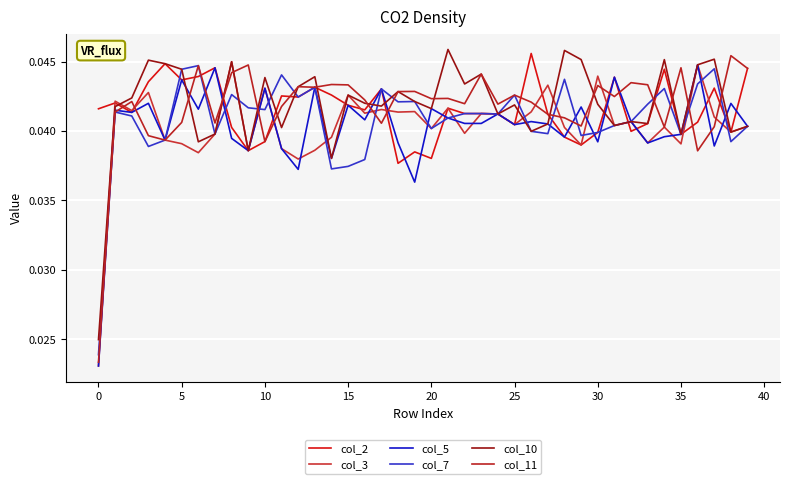

Does the chart have visible grid lines?

Yes